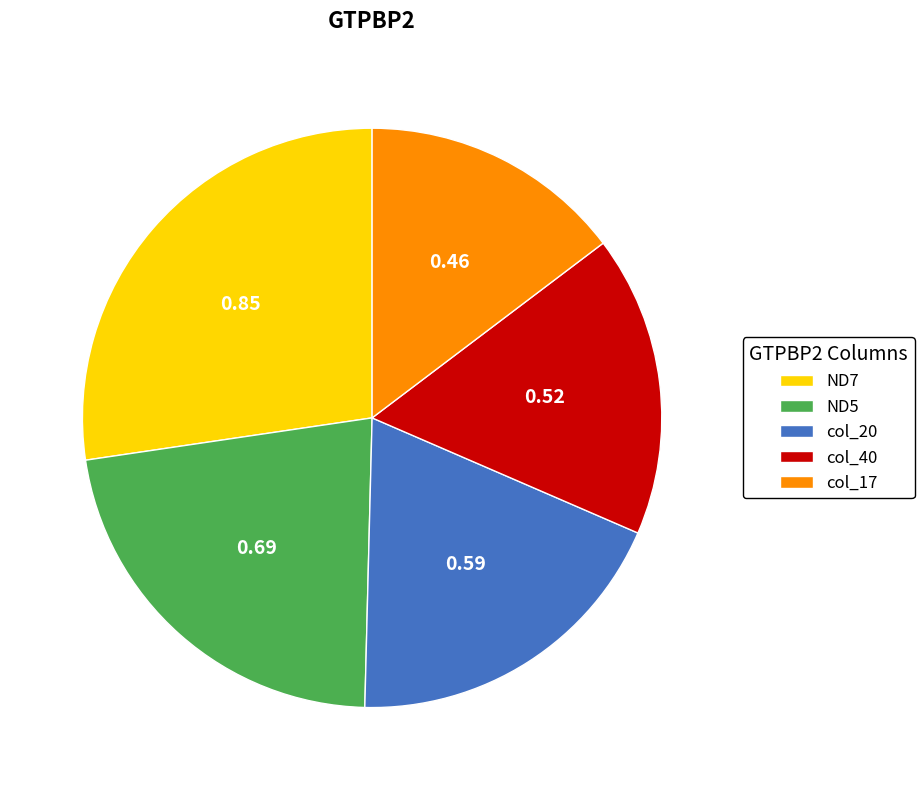

Is there any slice that represents more than half of the pie?

No